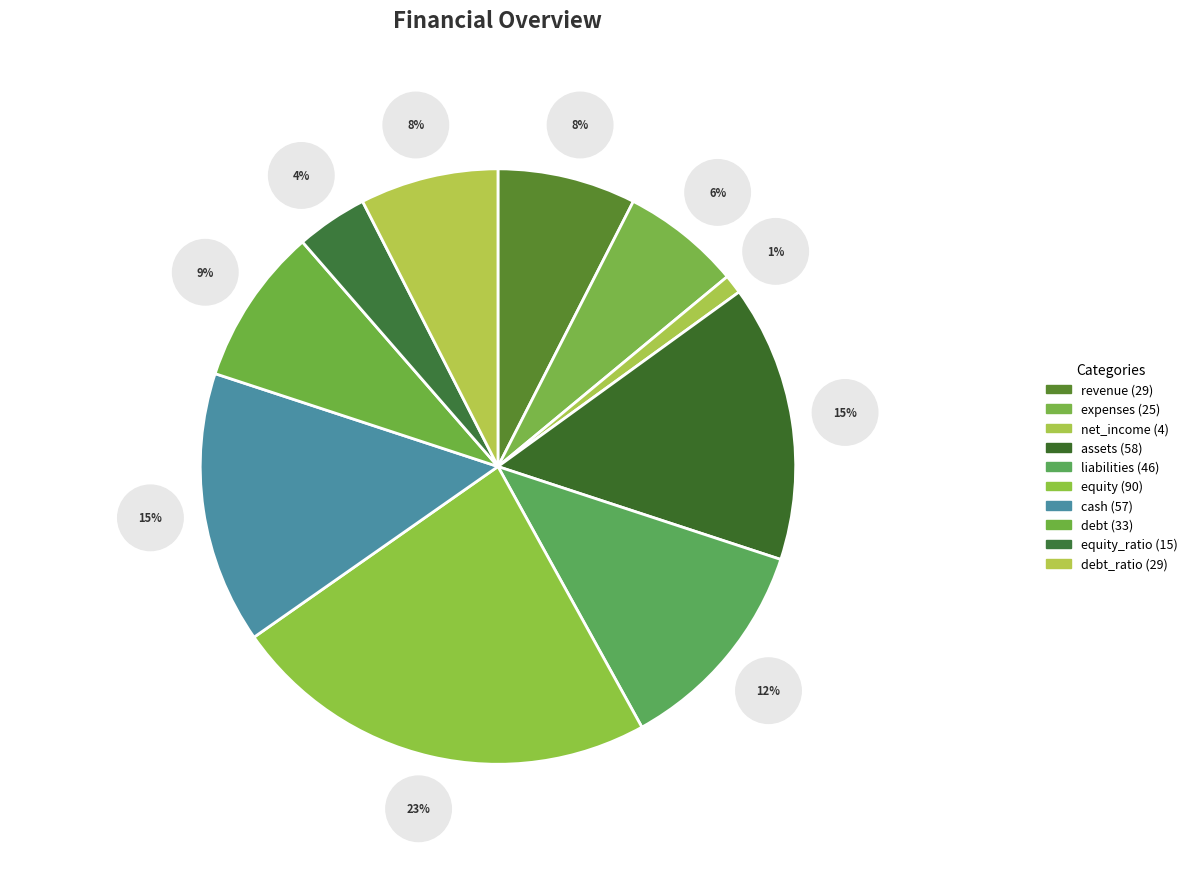

Which slice is the smallest?

net_income